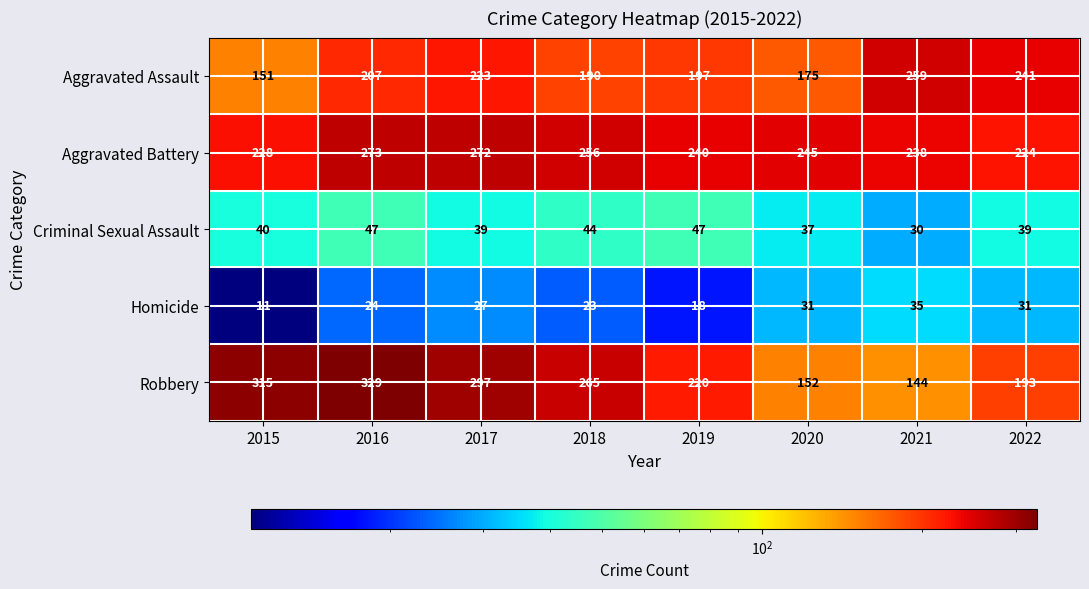

List the series in order of their peak value, highest first.

Robbery, Aggravated Battery, Aggravated Assault, Criminal Sexual Assault, Homicide